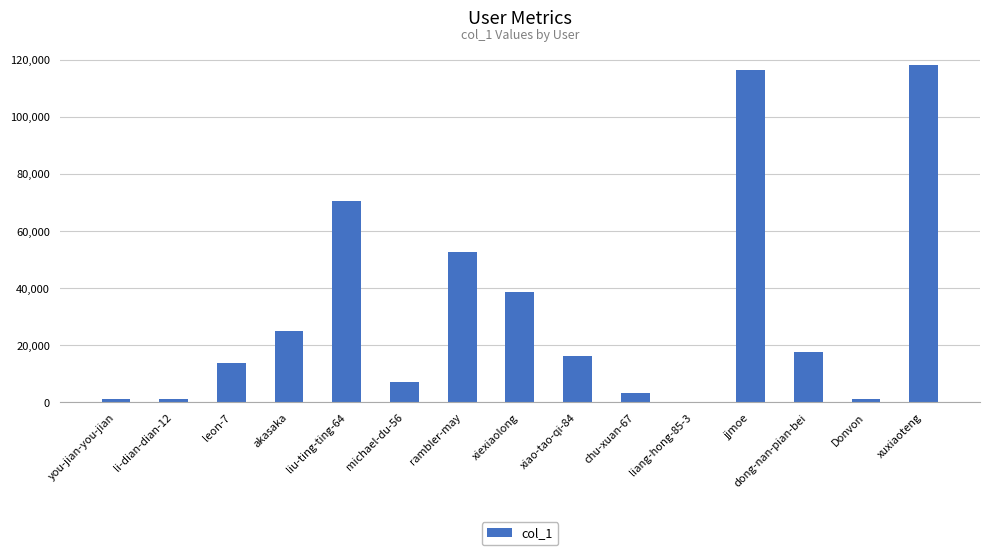

True or false: the data shows 86141 at rambler-may.

False